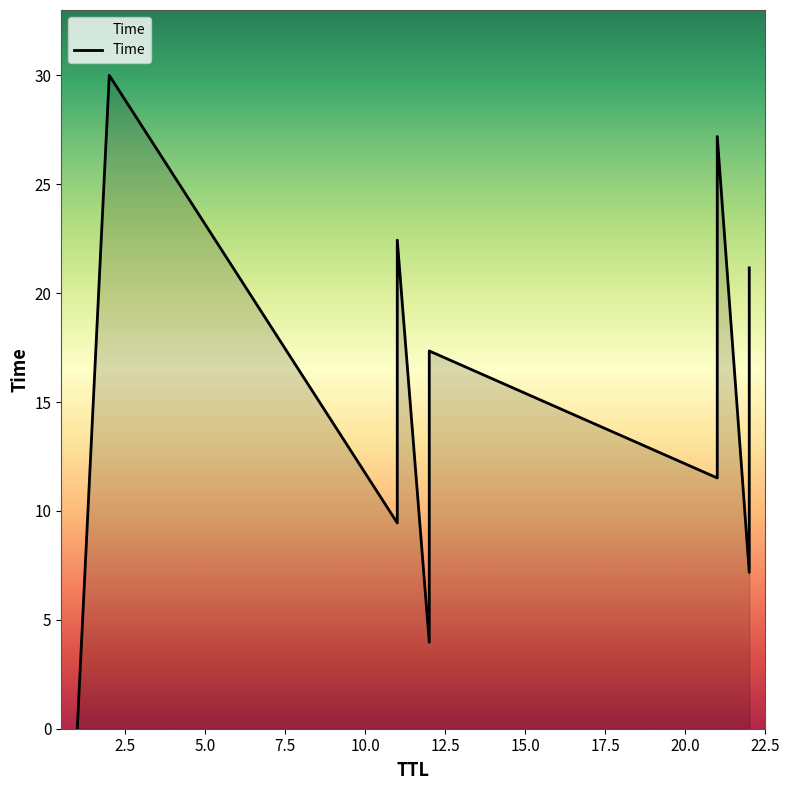

Which has a higher value, 5.0 or 20.0?

20.0